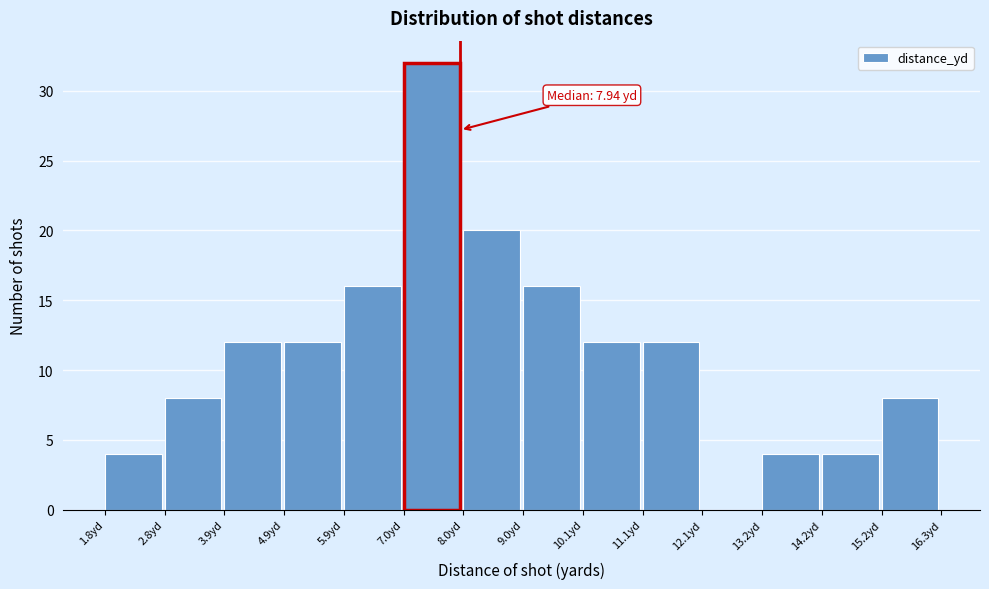

Which range on the x-axis has the tallest bar?

7.0 to 8.0